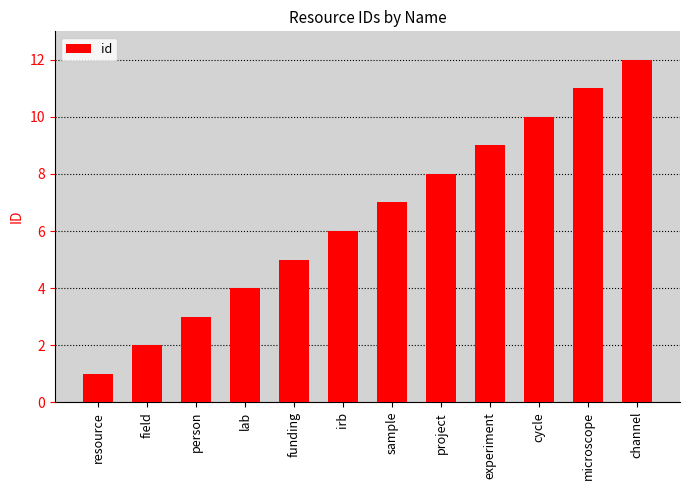

What value does the data have at field?

2